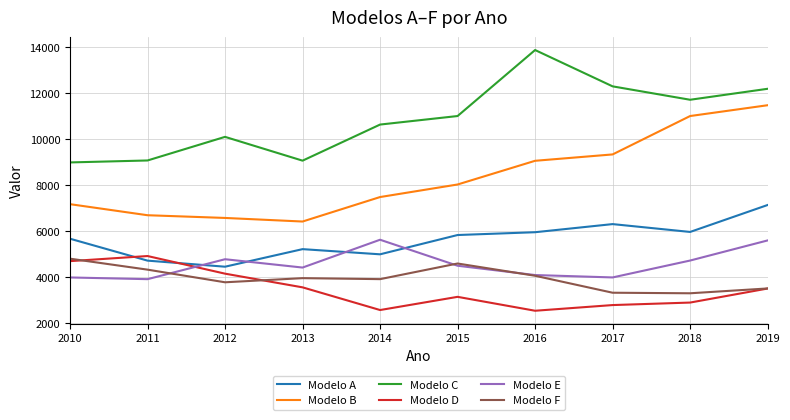

What is the smallest value displayed?

2543